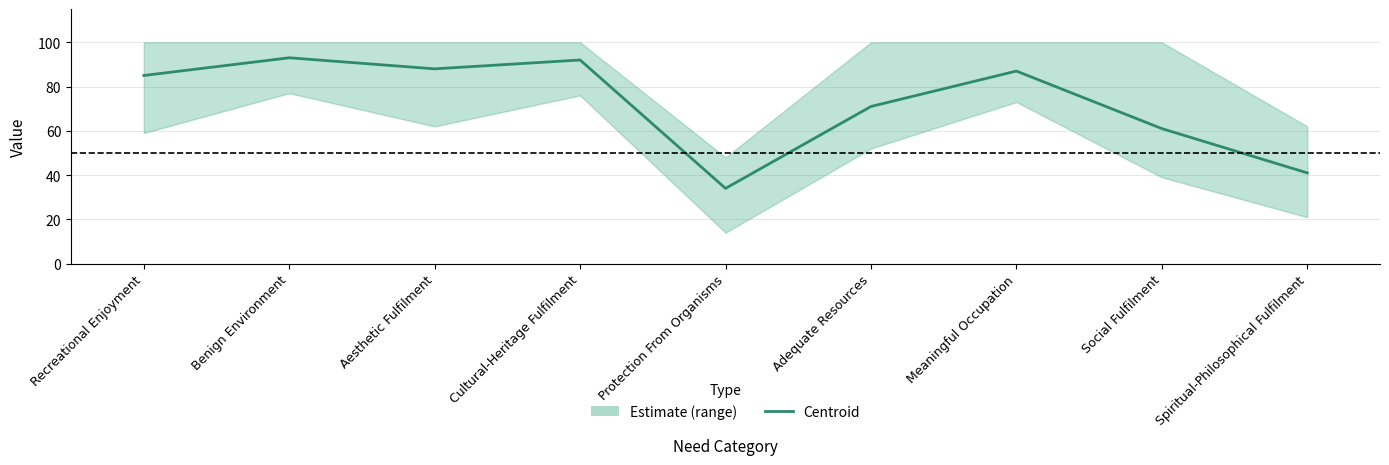

Which has a higher value, Aesthetic Fulfilment or Recreational Enjoyment?

Aesthetic Fulfilment